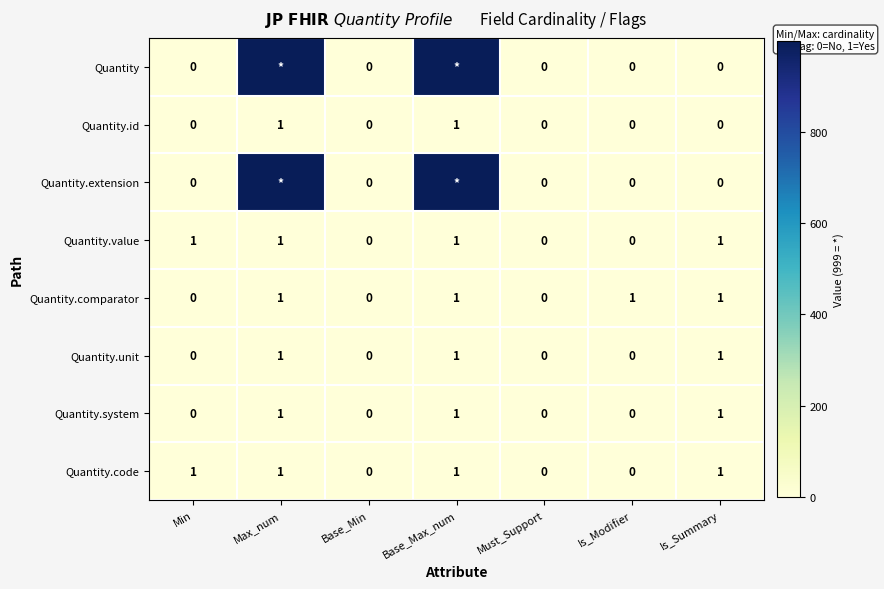

The Quantity.value series shows 1 at Must_Support. True or false?

False